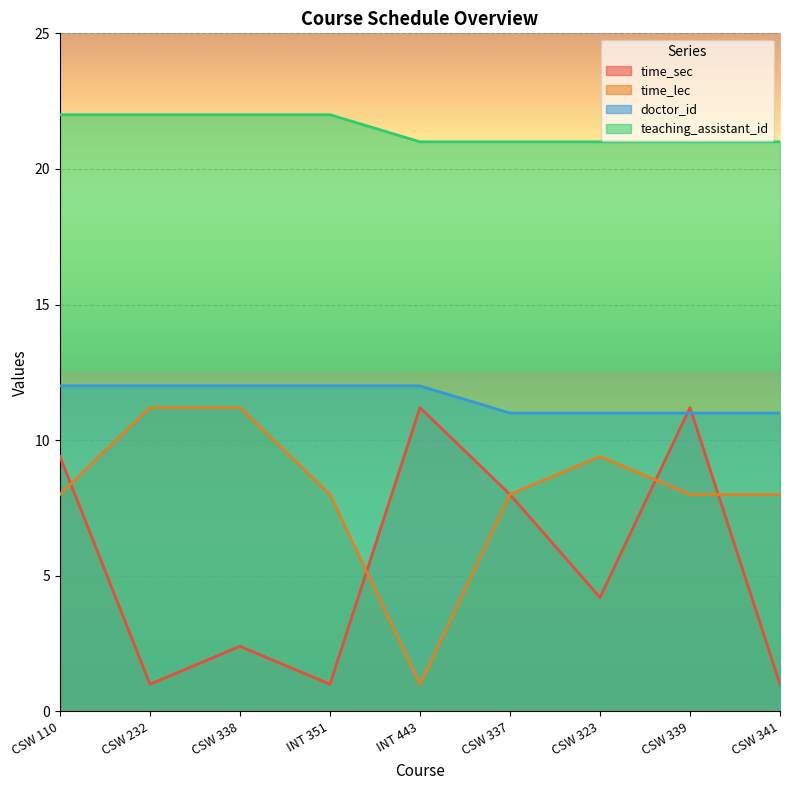

Which series changed the most between CSW 337 and CSW 323?

time_sec